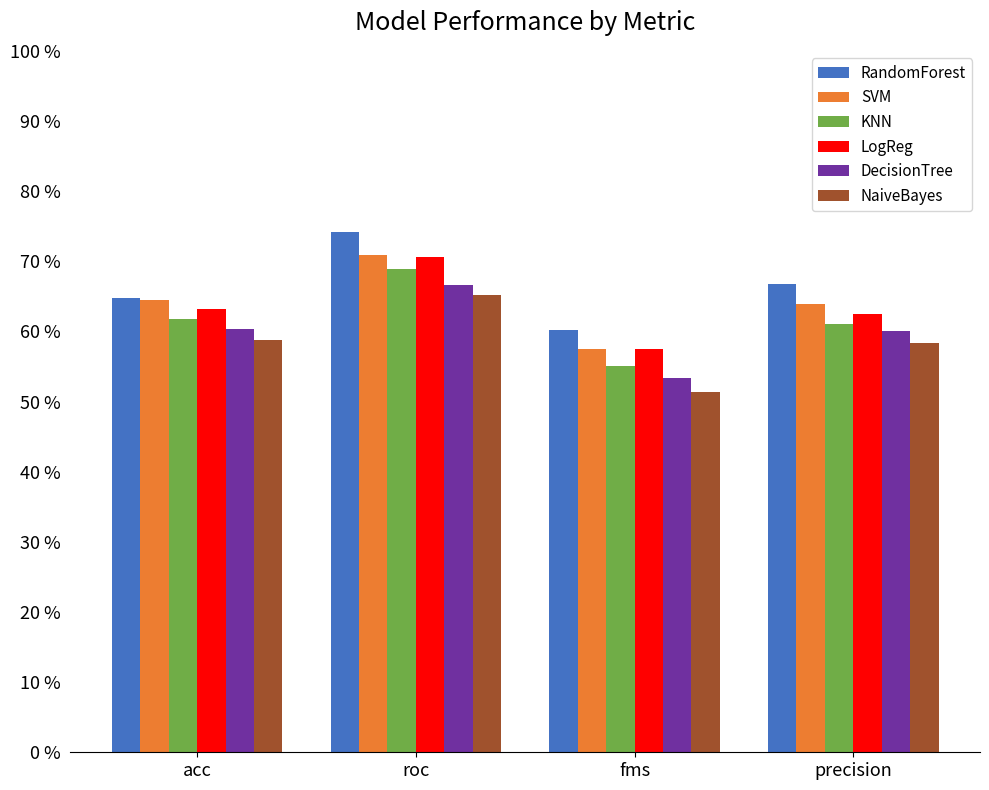

What are all the series names shown in the legend?

RandomForest, SVM, KNN, LogReg, DecisionTree, NaiveBayes